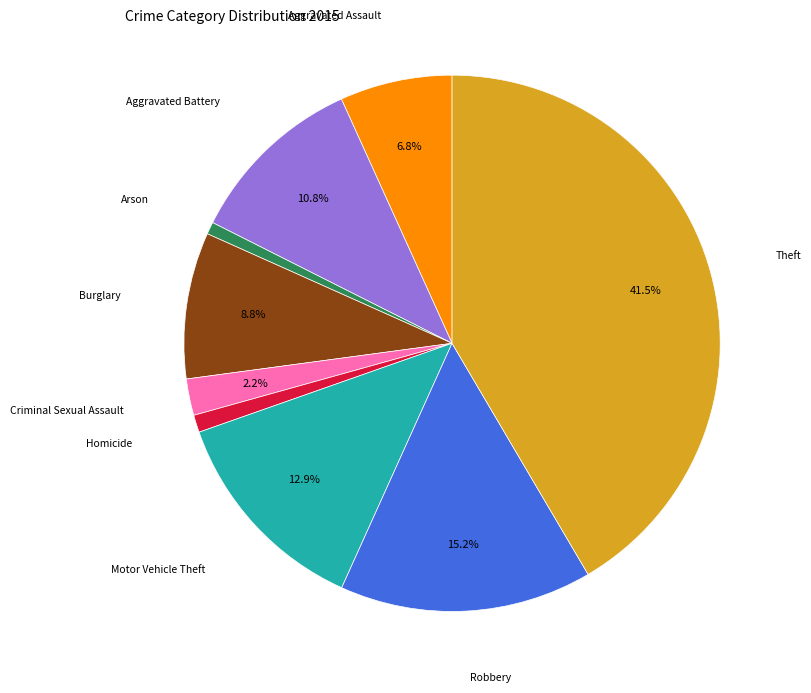

Is Theft the majority of the pie?

No